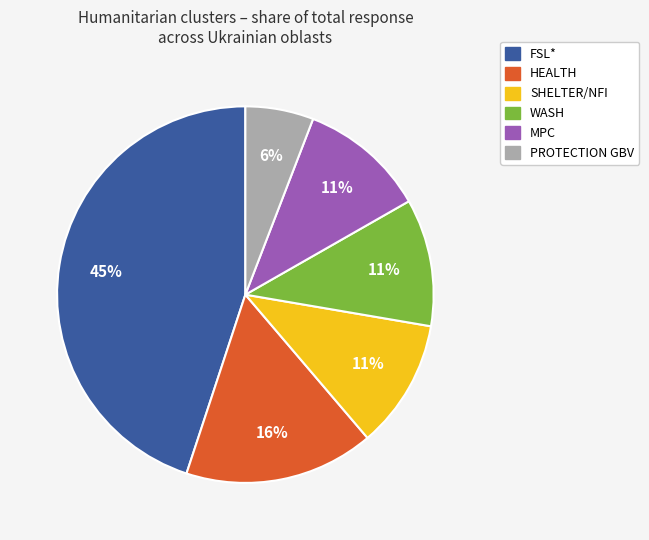

Is there a majority slice in this chart?

No